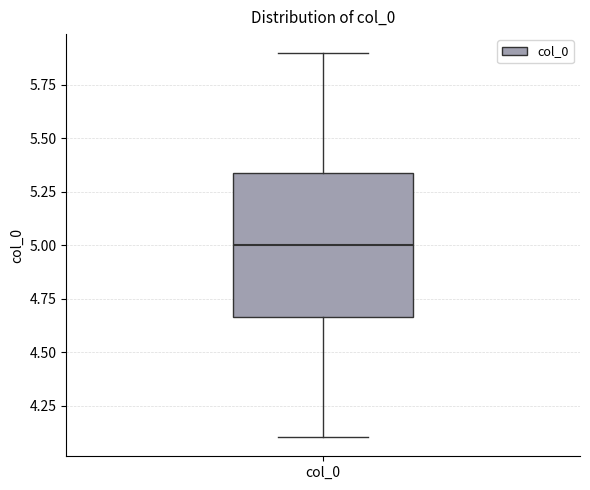

Where does the upper whisker of the box for col_0 end on the y-axis? The values are not printed on the chart, so give them approximately, as read against the axis.

5.90